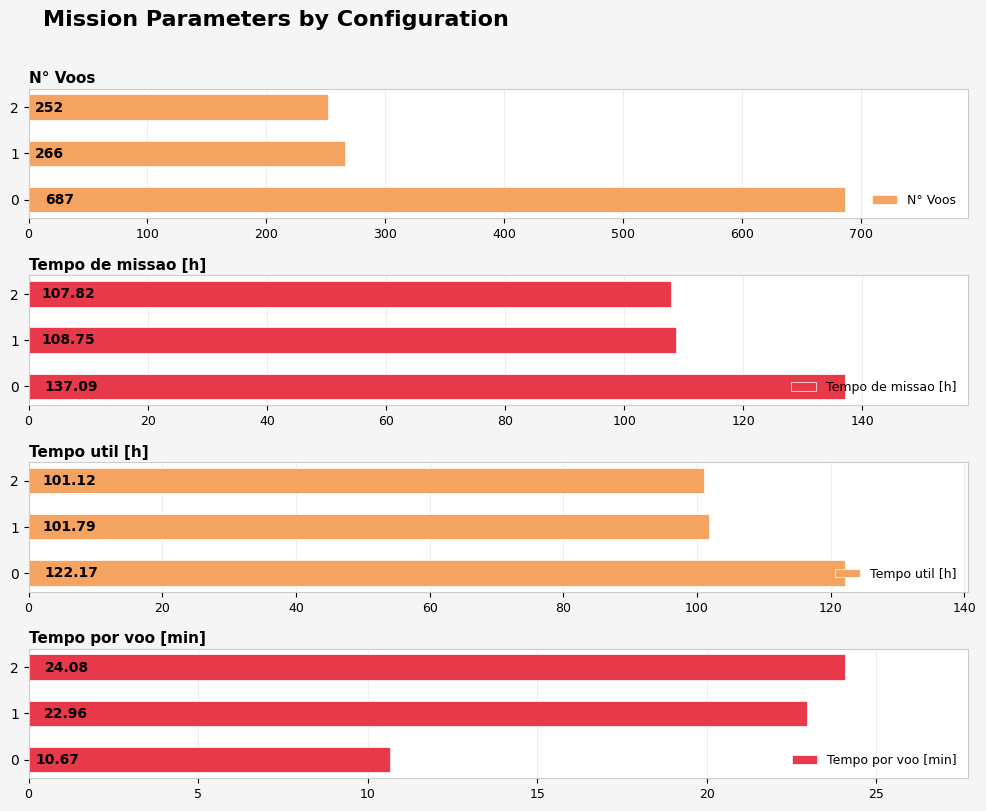

What are all the series names shown in the legend?

N° Voos, Tempo de missao [h], Tempo util [h], Tempo por voo [min]